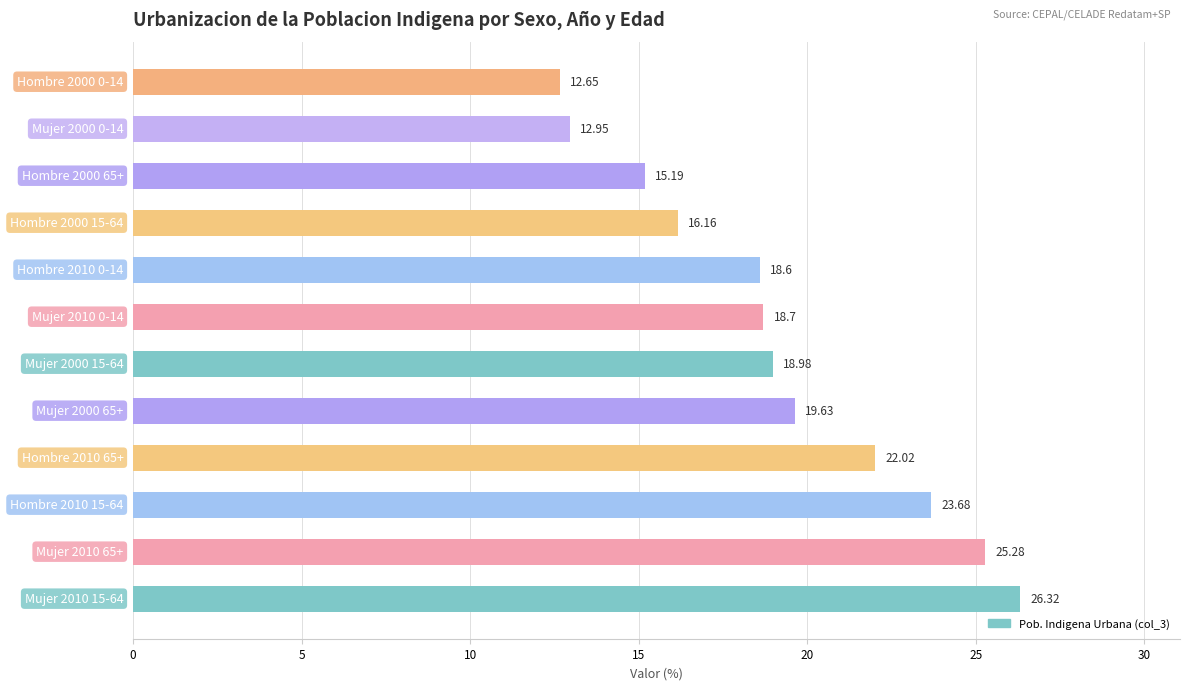

Where is the data nearest to the value 19?

Mujer 2000 15-64